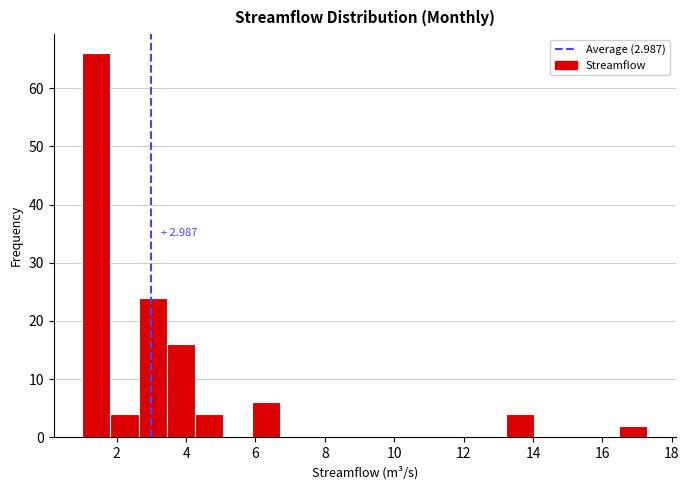

Which range on the x-axis has the tallest bar?

1.0 to 1.8